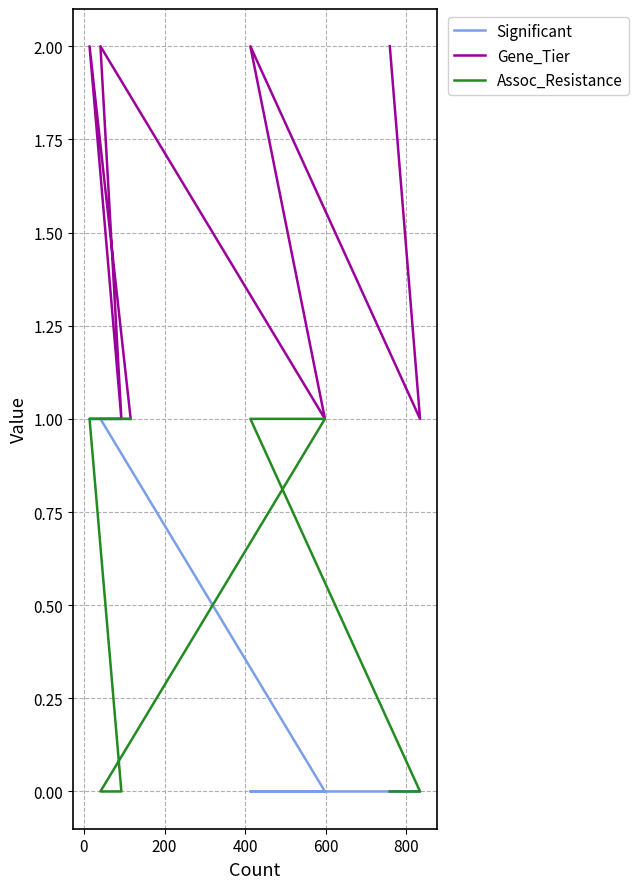

What is the sum of all Gene_Tier values?

12